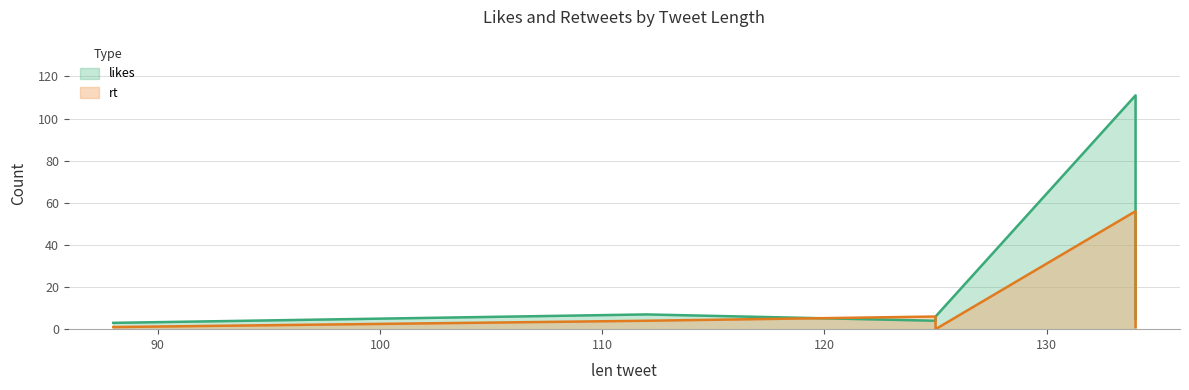

Which series changed the most between 88 and 125?

rt